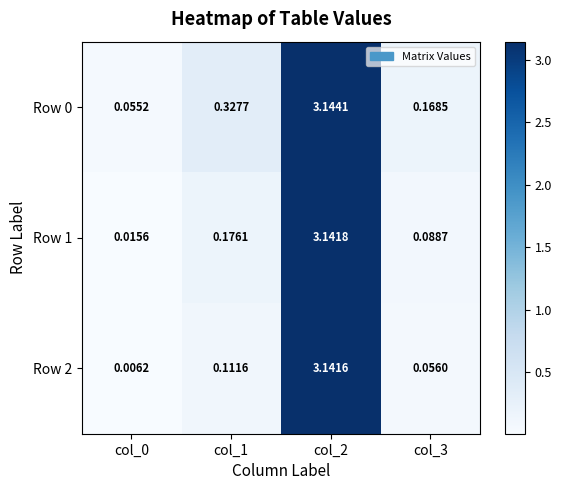

Is the value of Row 1 at col_1 greater than the value of Row 0 at col_0?

Yes